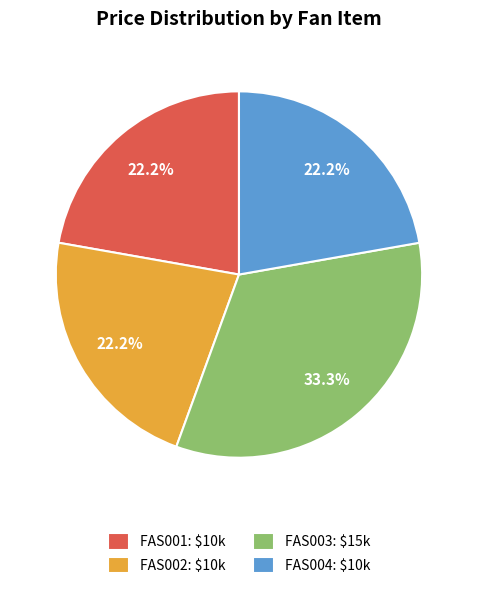

How many segments does this pie chart have?

4